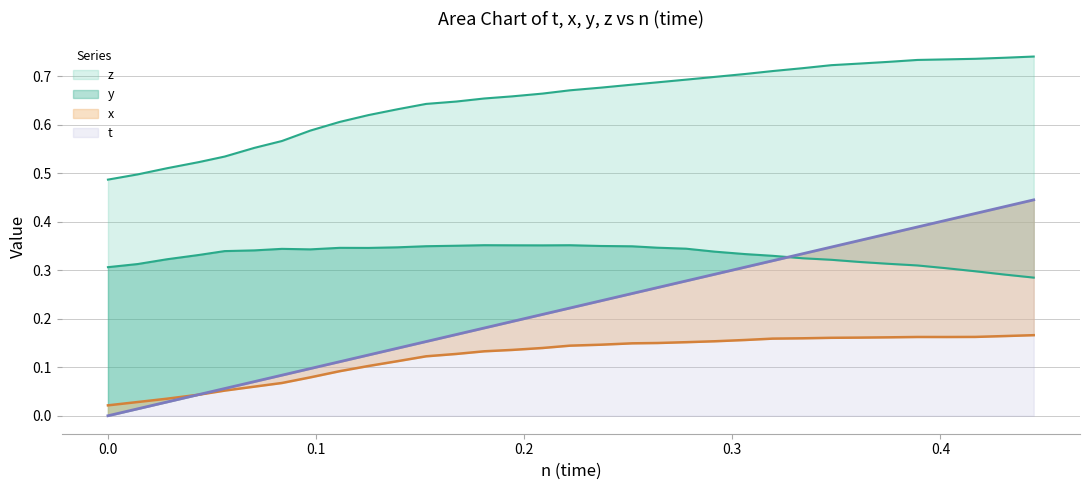

At how many categories does at least one series exceed 0?

33